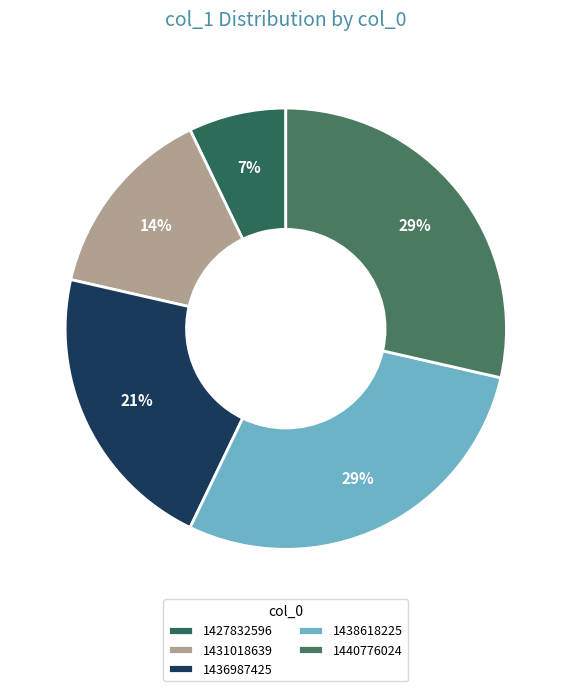

What is the change in value from 1427832596 to 1438618225?

+3